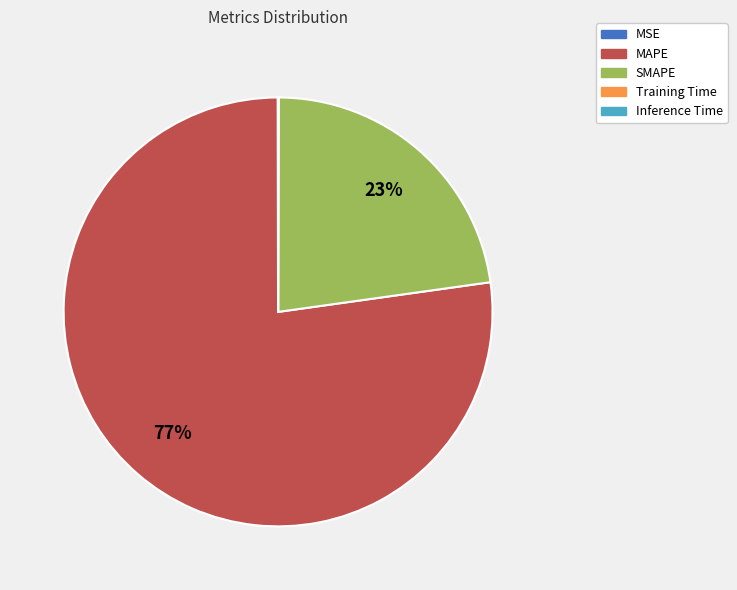

To the nearest percent, what percentage of the pie is MAPE?

77%